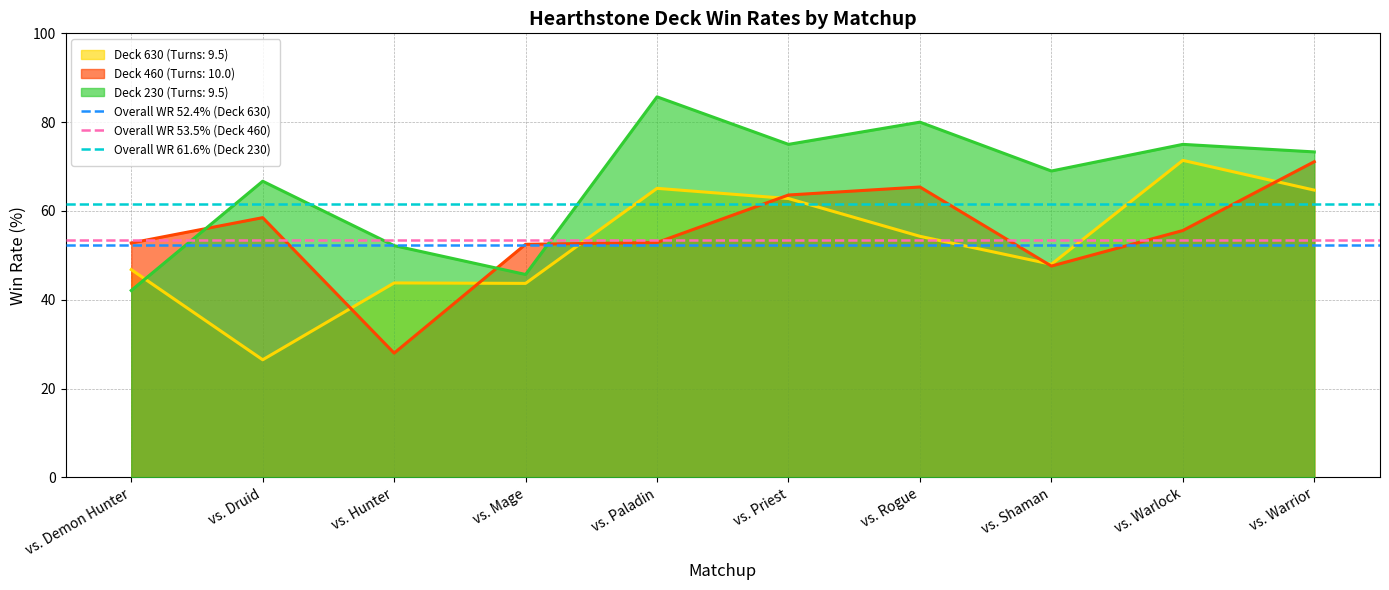

The Overall WR 52.4% (Deck 630) series shows 26.9 at vs. Demon Hunter. True or false?

False